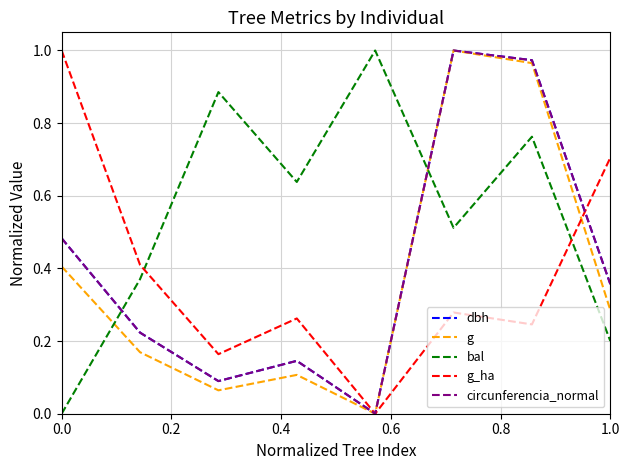

At how many categories does at least one series exceed 0?

8